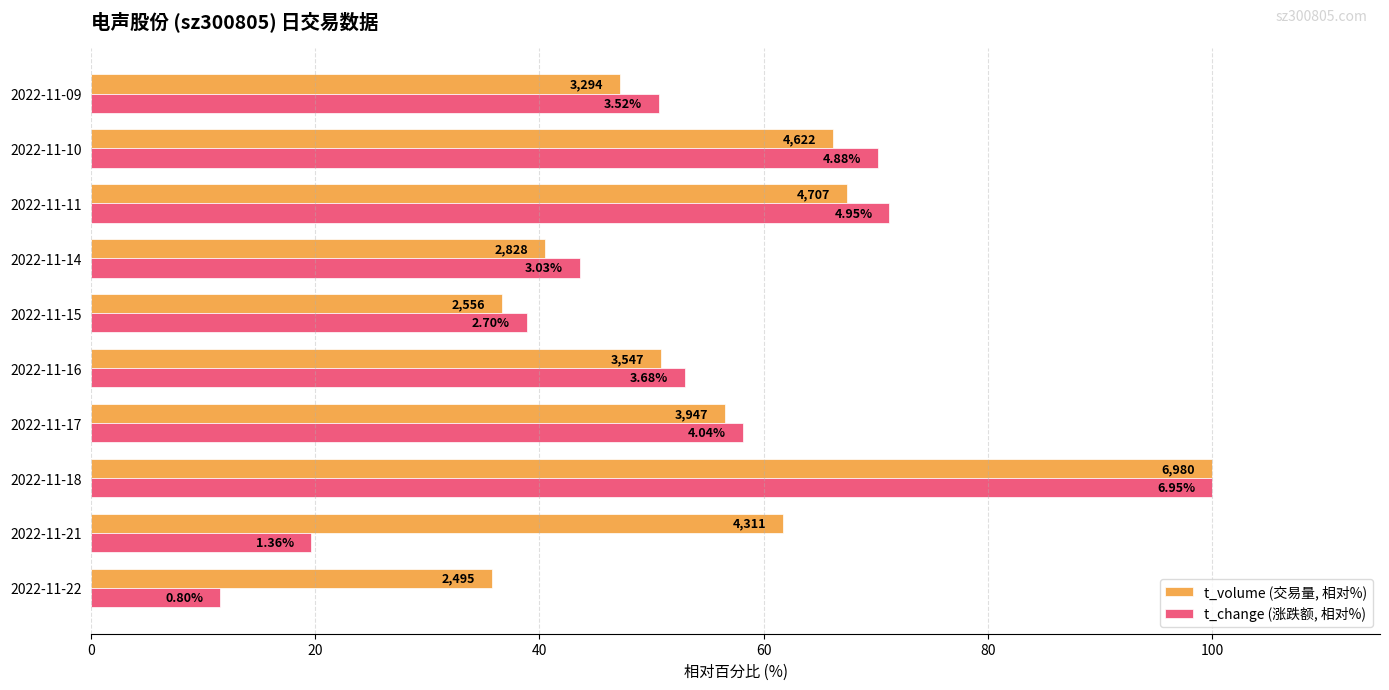

What is the difference between the second highest and second lowest values in the t_volume (交易量, 相对%) series?

30.8